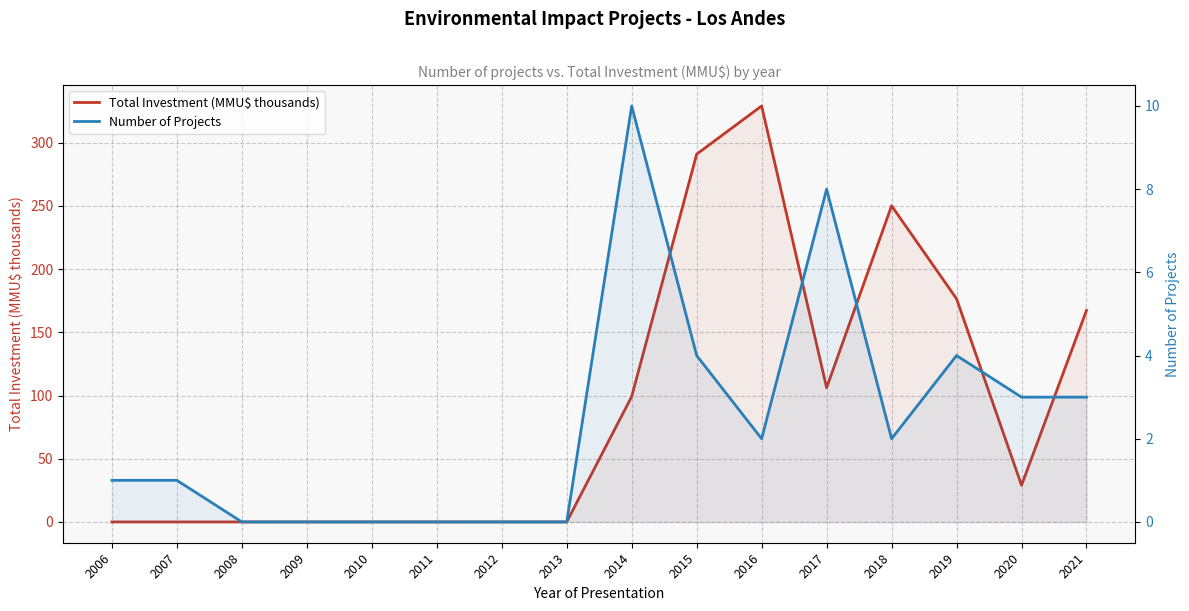

At which label does Total Investment (MMU$ thousands) reach its minimum?

2006